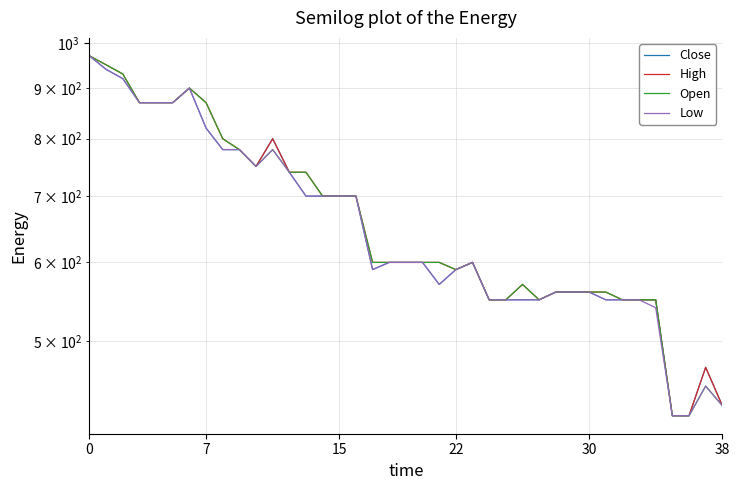

At which category does Low reach its first local valley?

10